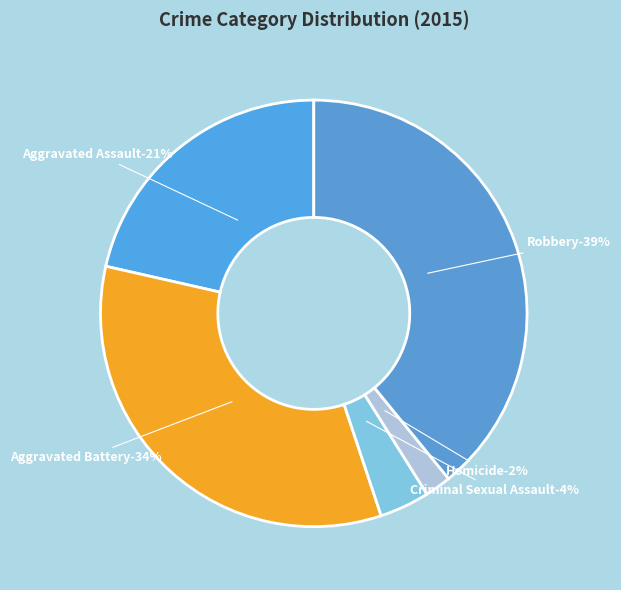

Approximately how many times larger is the value at Criminal Sexual Assault compared to Robbery?

0.1